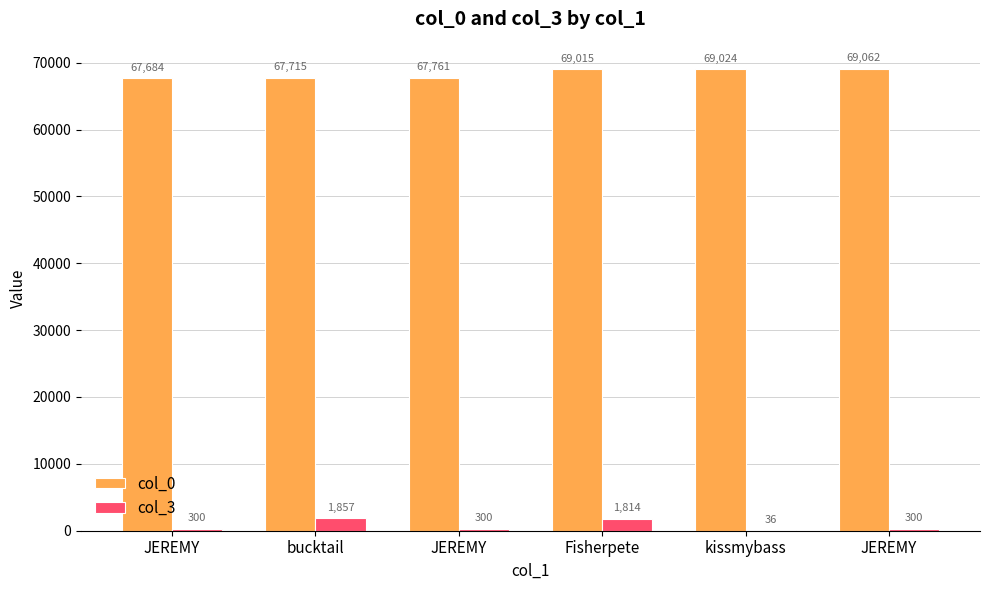

Rank the categories by col_0 value from highest to lowest.

JEREMY, kissmybass, Fisherpete, JEREMY, bucktail, JEREMY